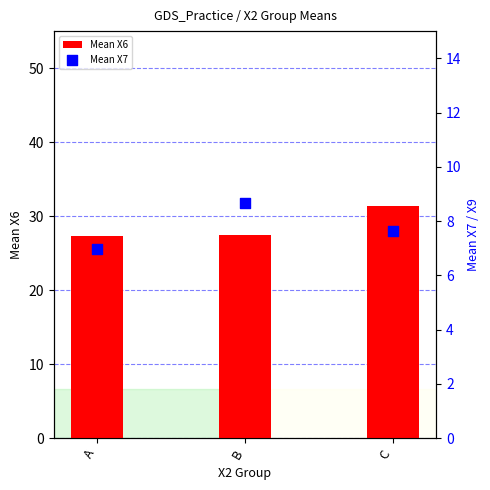

Is the value of Mean X7 at B greater than the value of Mean X6 at C?

No